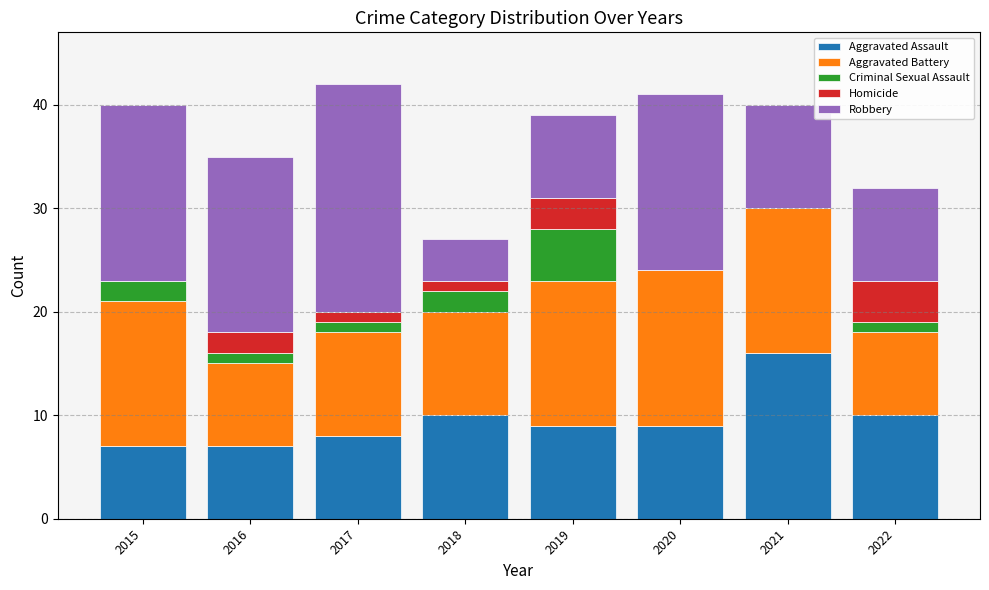

What is the sum of the Aggravated Assault values at 2020 and 2022?

19